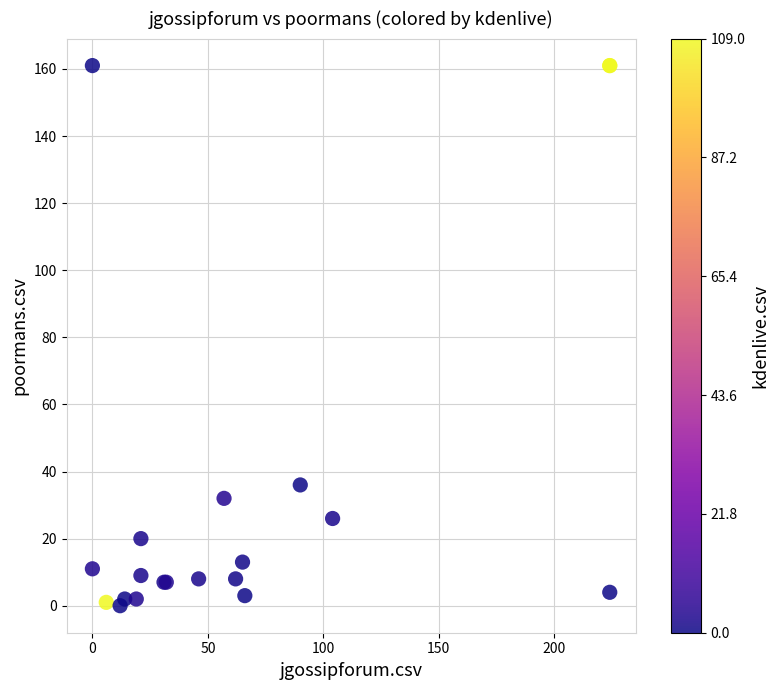

What Y value in the scatter plot is closest to 80?

36